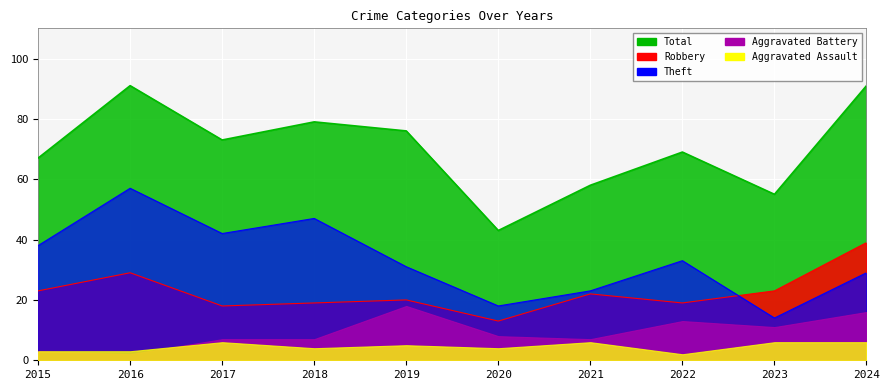

True or false: Robbery has a value of 32 at 2023.

False